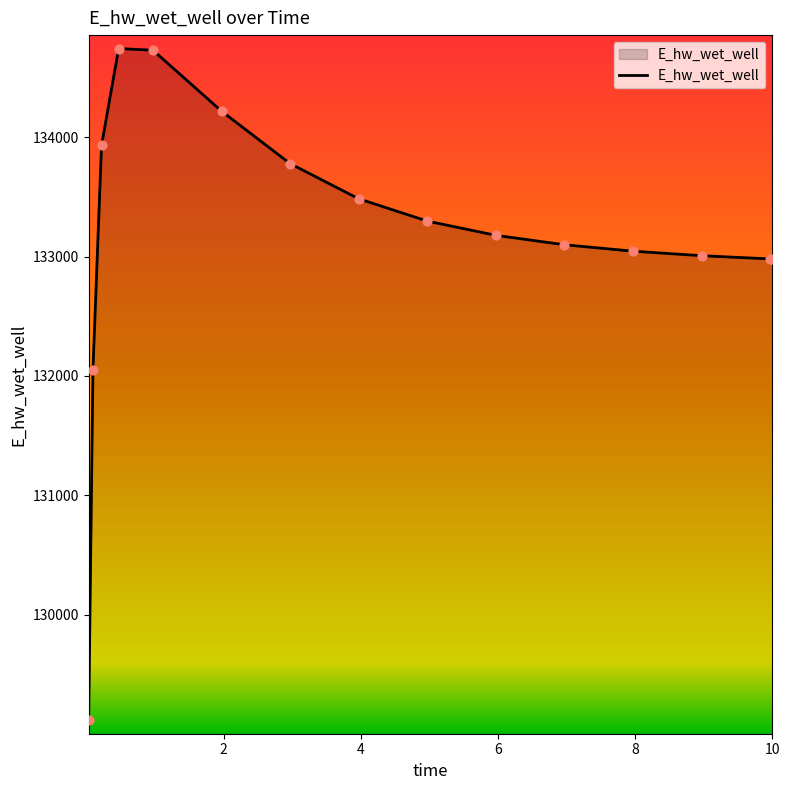

What is the smallest value displayed?

129113.6